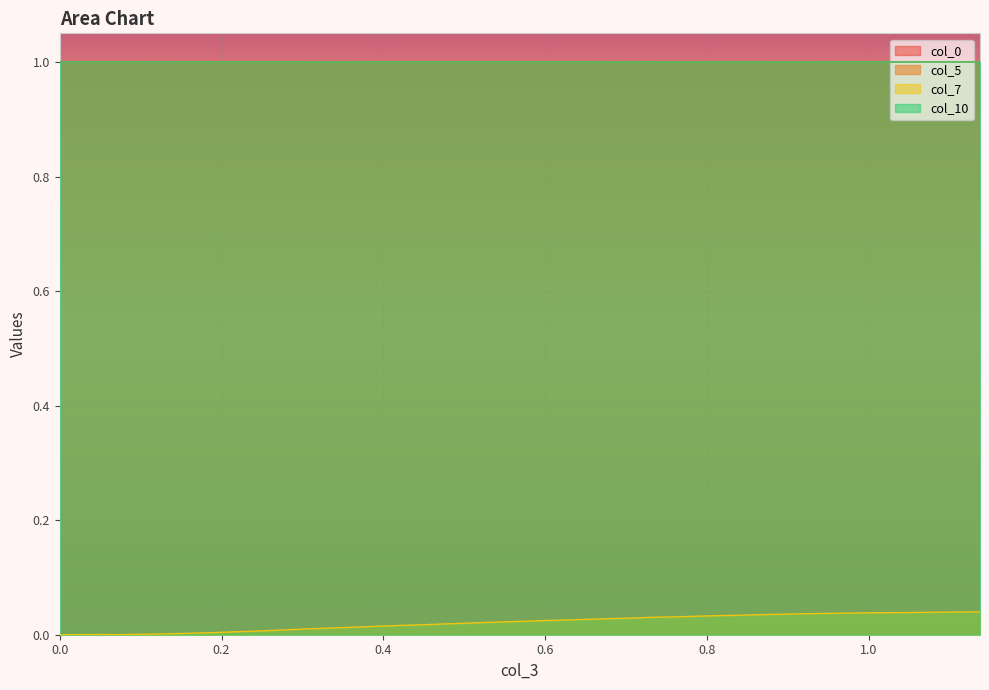

Where is col_0 nearest to the value 0?

1.0088763376544159